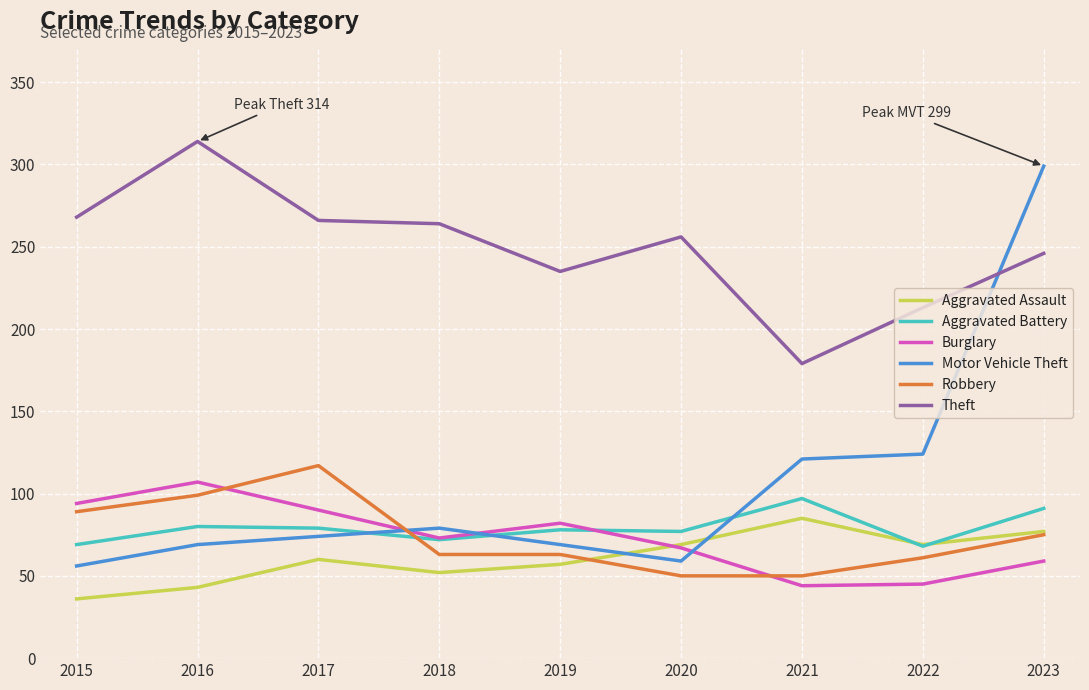

What is the total value across all series at 2019?

584